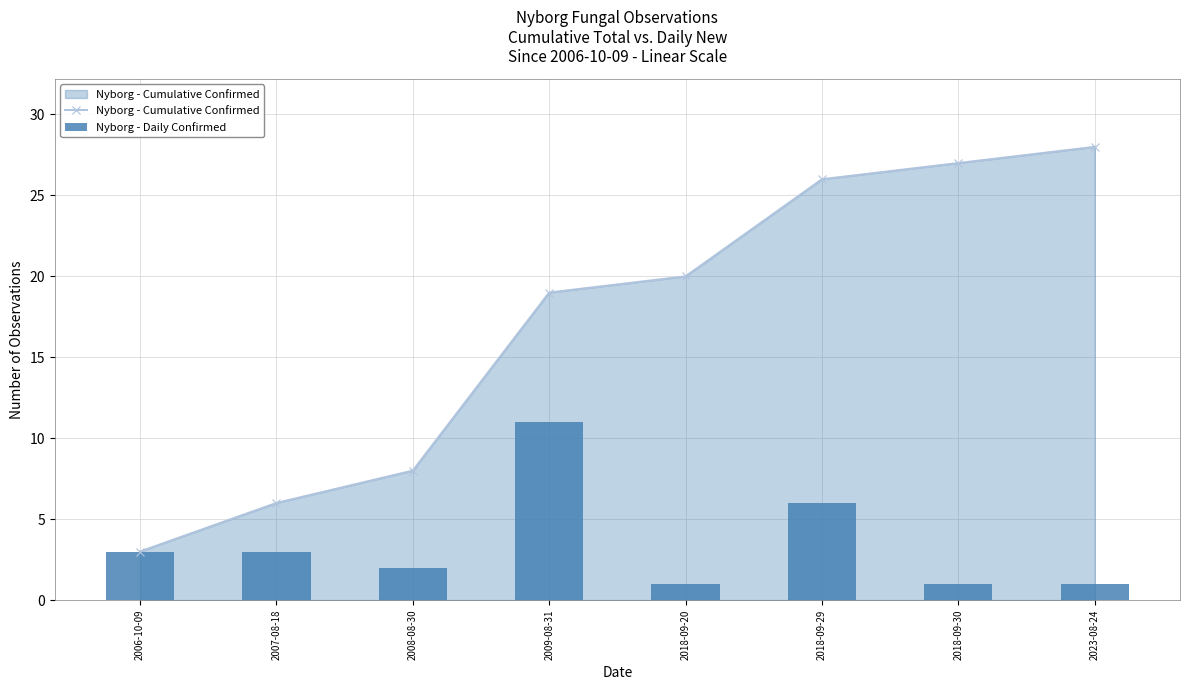

Rank the series by their average value, from lowest to highest.

Nyborg - Daily Confirmed, Nyborg - Cumulative Confirmed